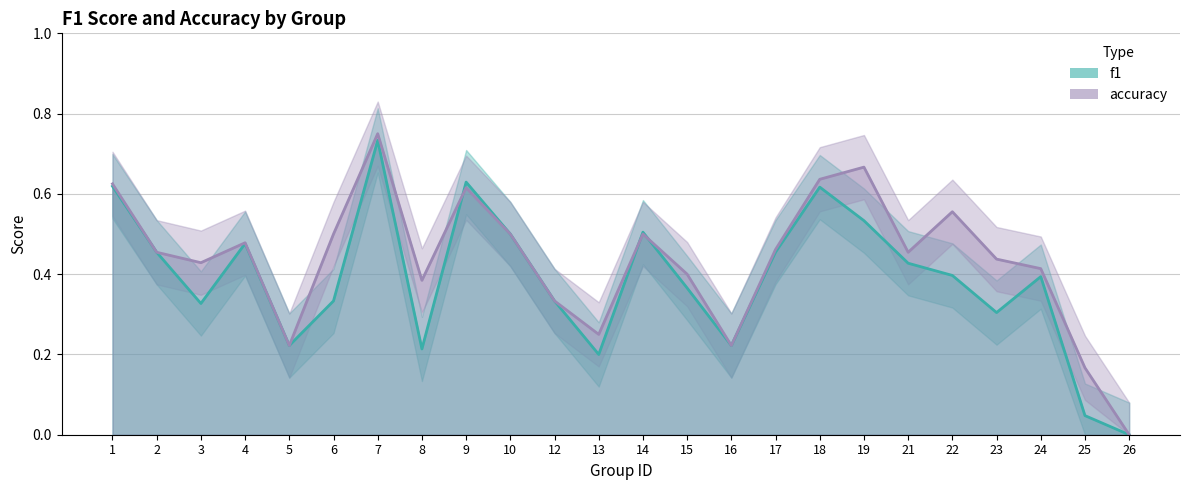

What is the value of the accuracy point at the 4th from the left?

0.5